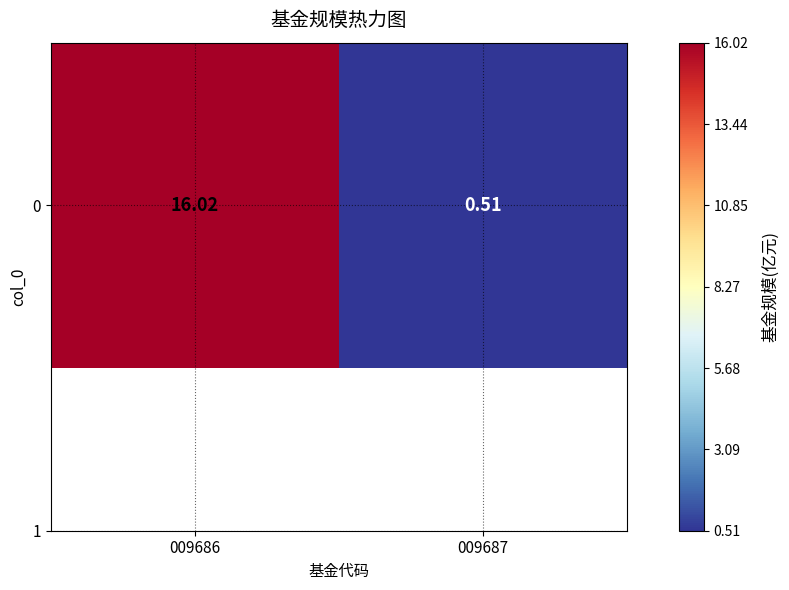

What is the smallest value displayed?

0.5